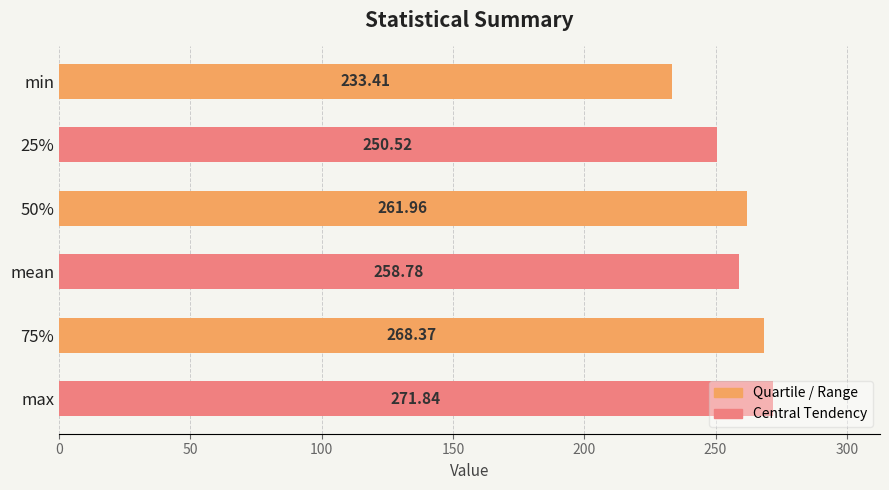

How many series are shown in this chart?

1